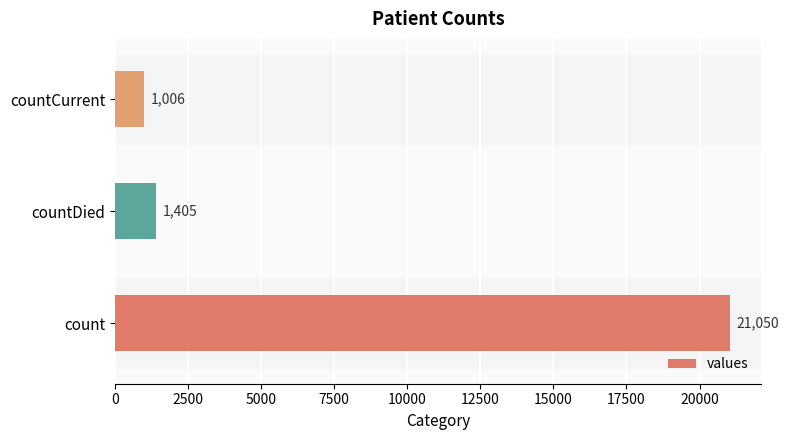

What is the difference between the values at countDied and count?

19645